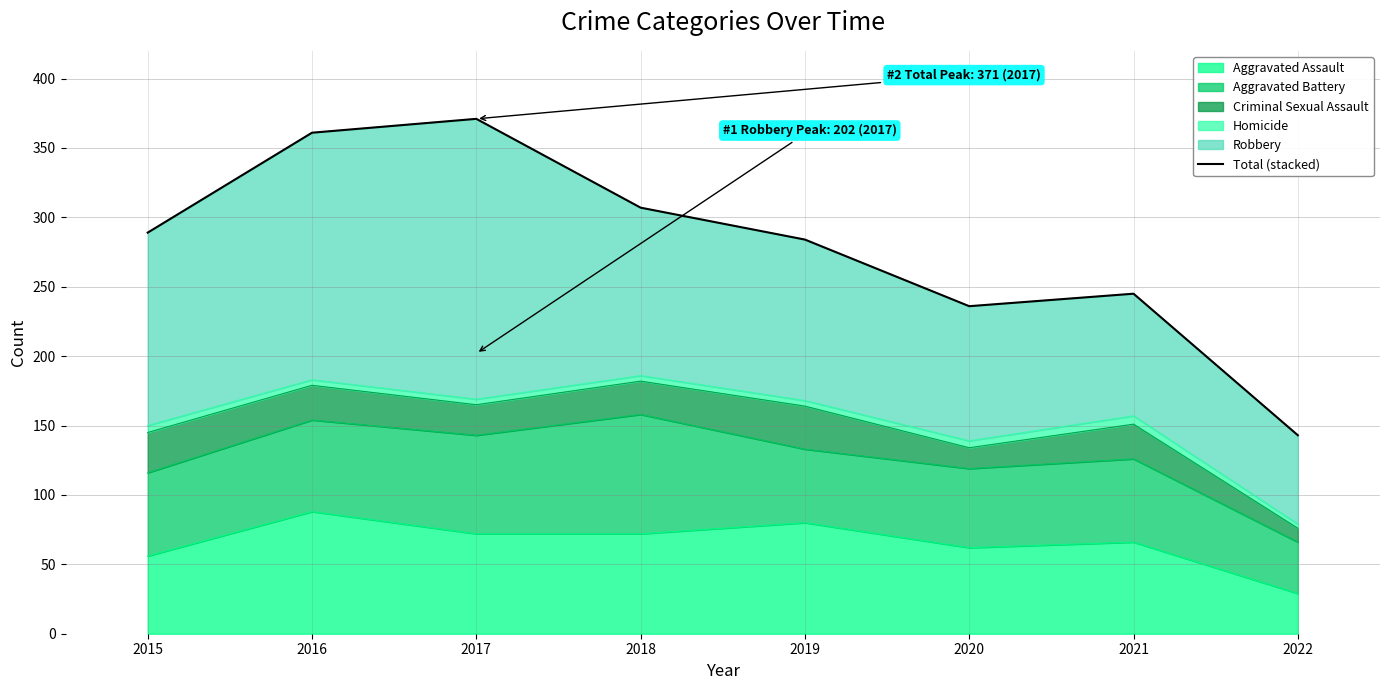

What is the change in value from 2019 to 2021?

-39